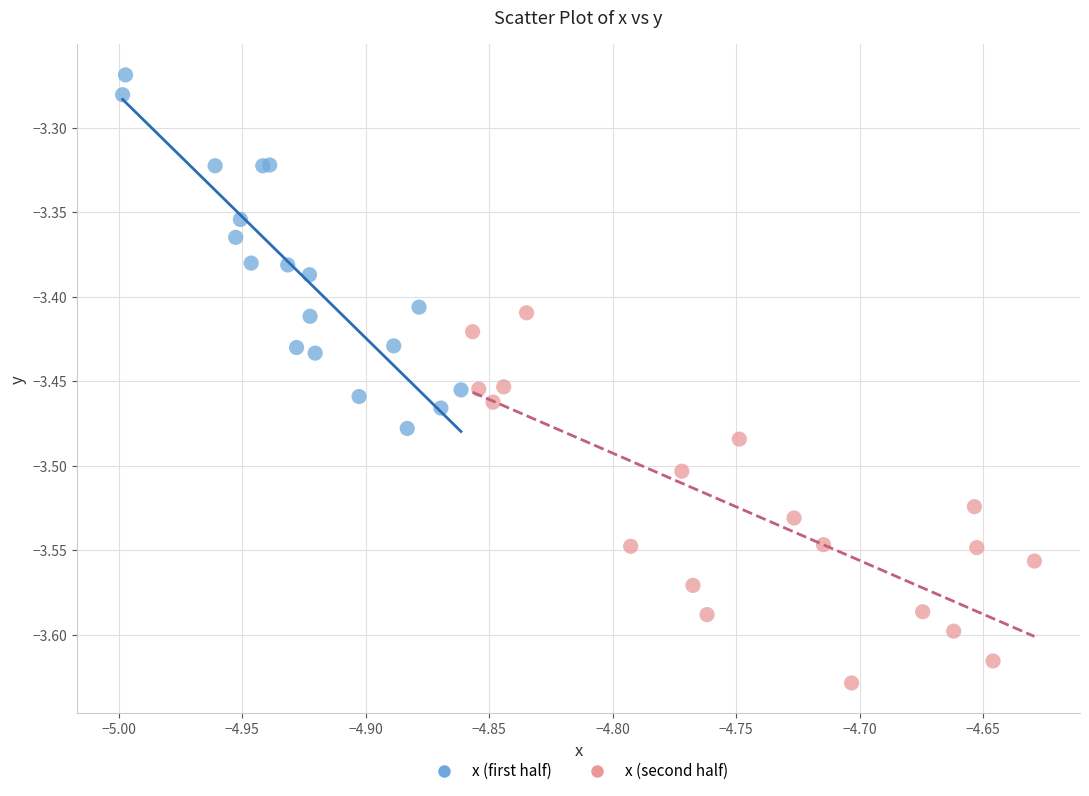

Which series contains the lowest Y value?

x (second half)